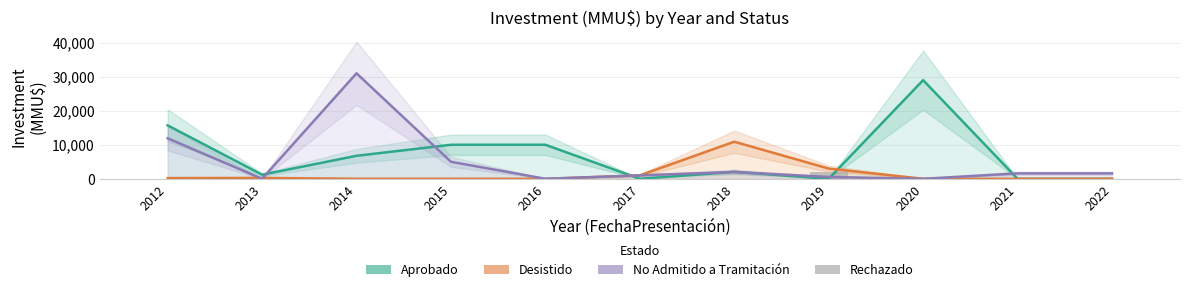

Which series has the largest total across all categories?

Aprobado